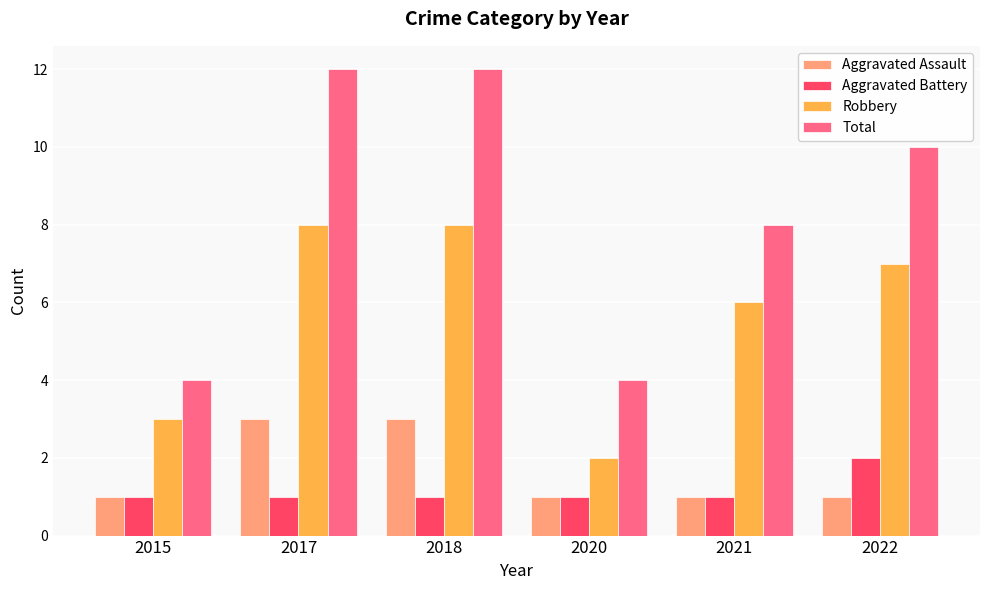

How many groups of bars are there?

6